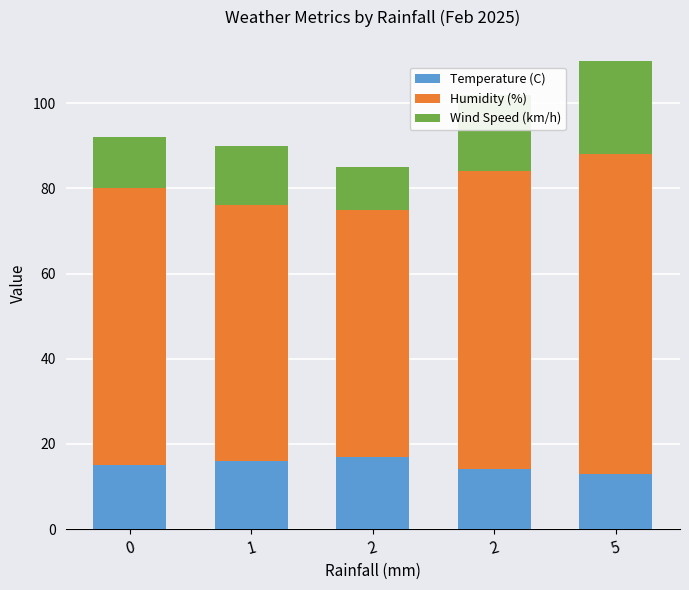

Rank the series at 2 from lowest to highest value.

Wind Speed (km/h), Temperature (C), Humidity (%)